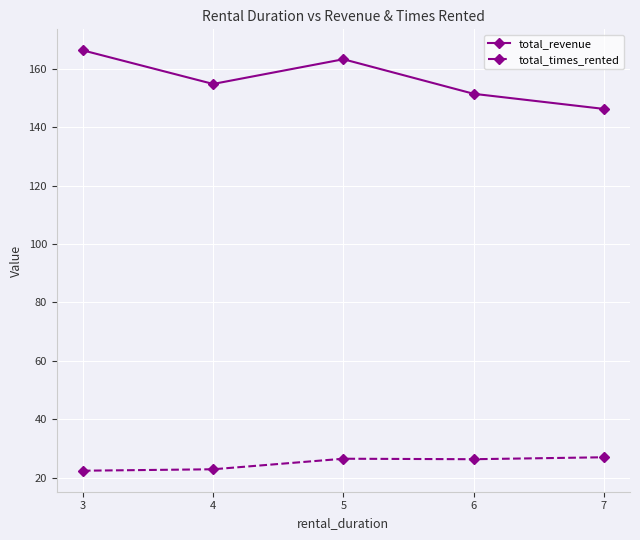

At which label is total_revenue closest to 156?

4